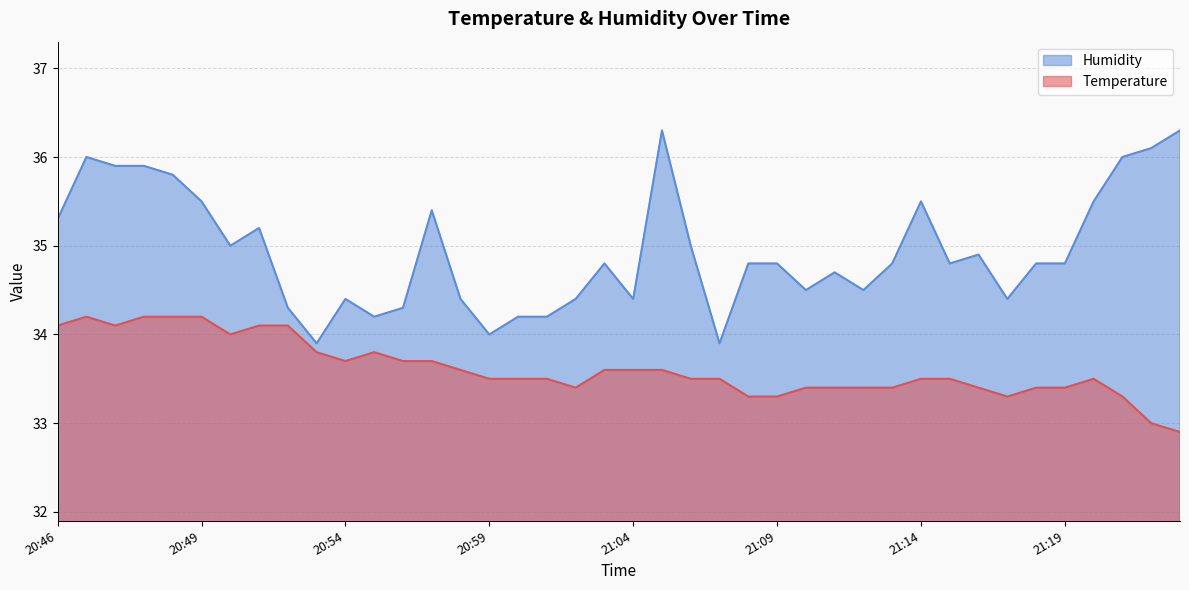

What is the total value across all series at 21:09?

68.1